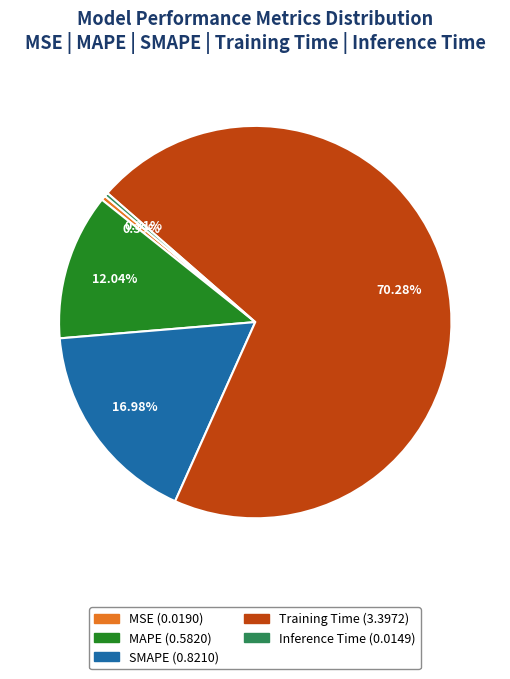

Which category has the biggest portion of the pie?

Training Time